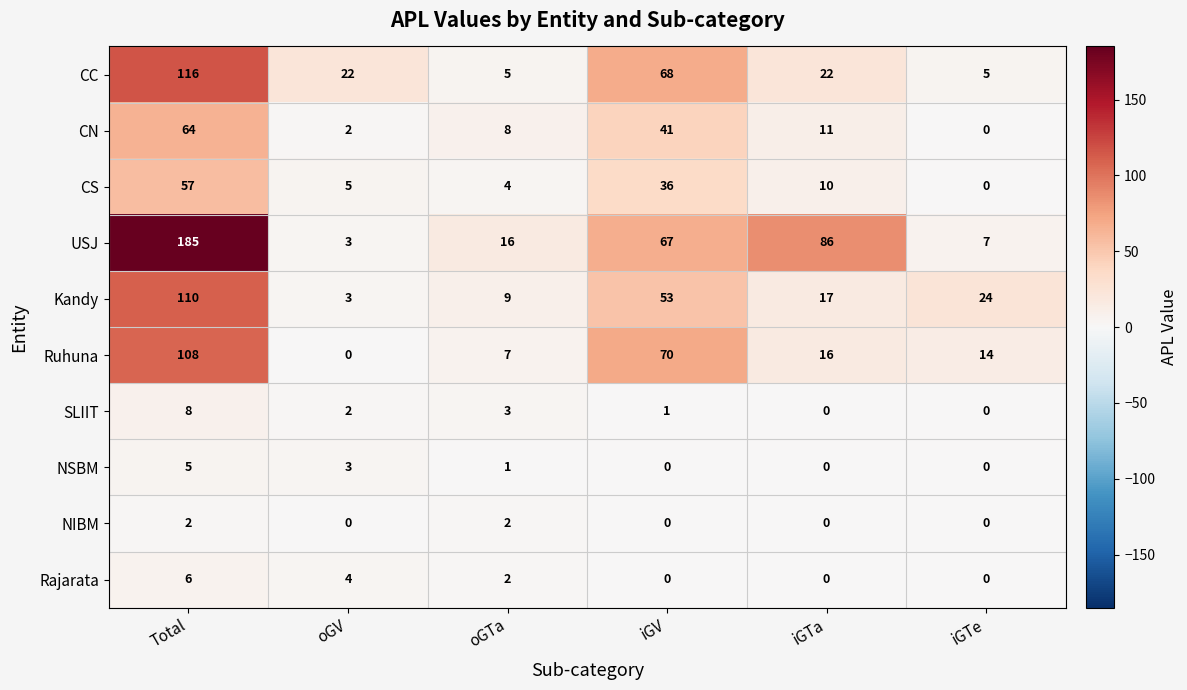

What is the greatest value displayed?

185